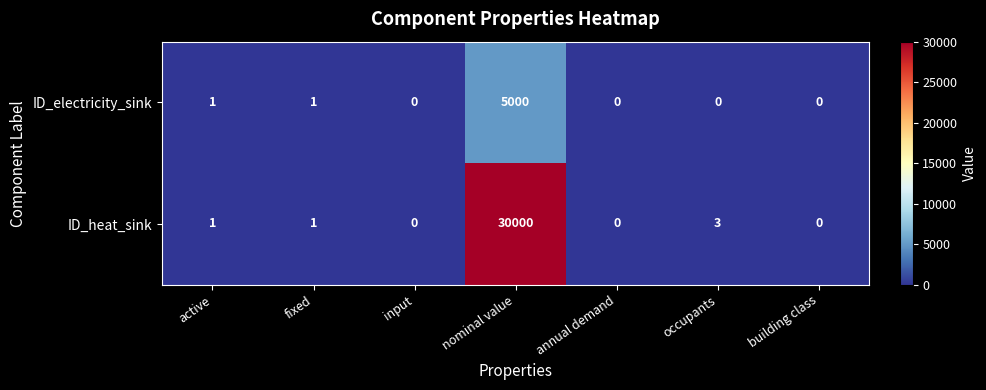

Reading right to left, what are all the values shown in this chart?

ID_electricity_sink: building class=0	occupants=0	annual demand=0	nominal value=5000	input=0	fixed=1	active=1
ID_heat_sink: building class=0	occupants=3	annual demand=0	nominal value=30000	input=0	fixed=1	active=1